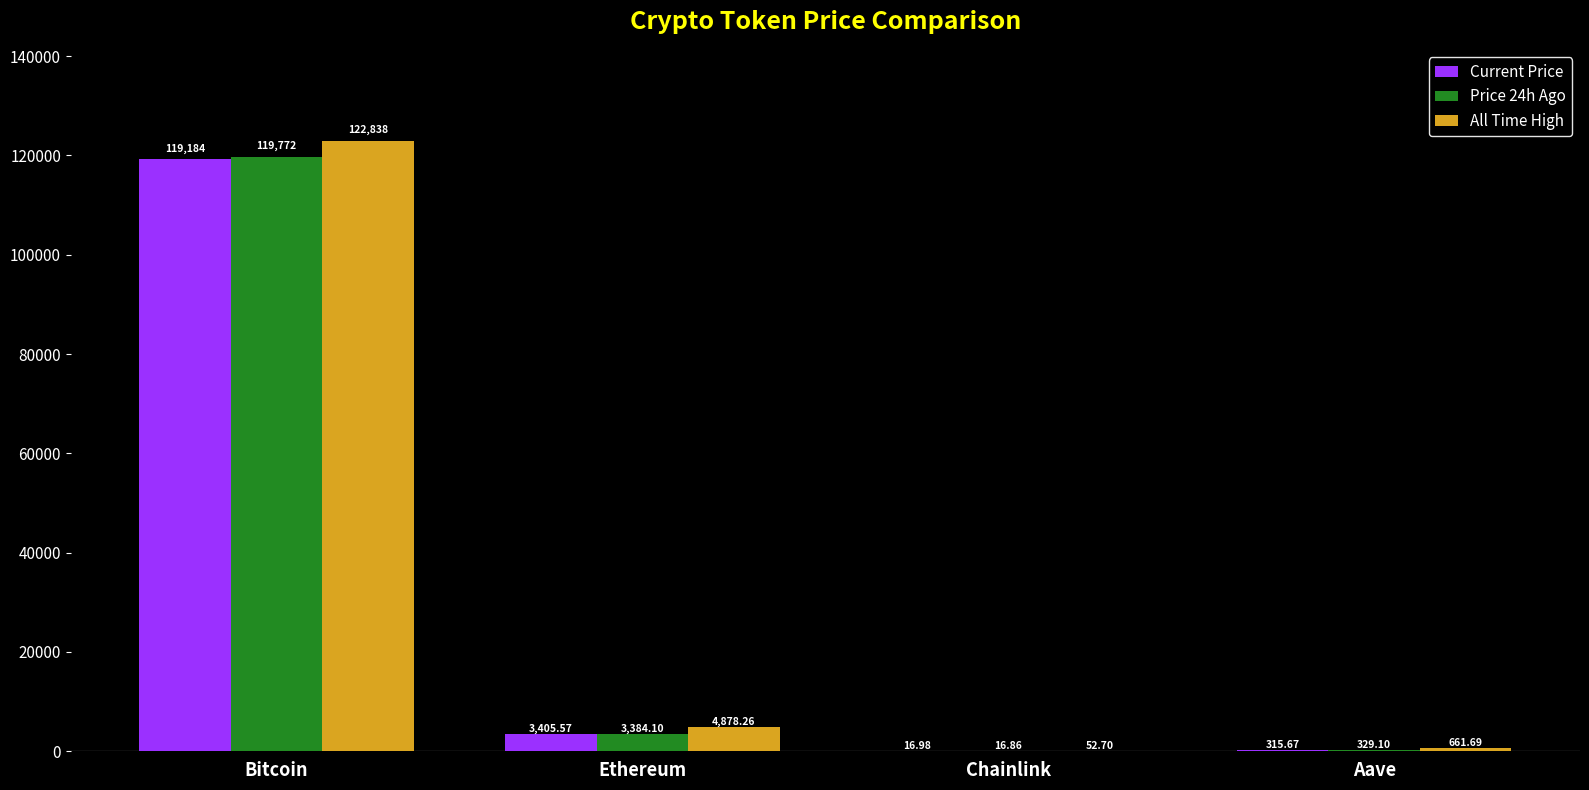

Reading right to left, extract all data points from this chart.

Current Price: 315.7	17.0	3405.6	119184.0
Price 24h Ago: 329.1	16.9	3384.1	119772.0
All Time High: 661.7	52.7	4878.3	122838.0